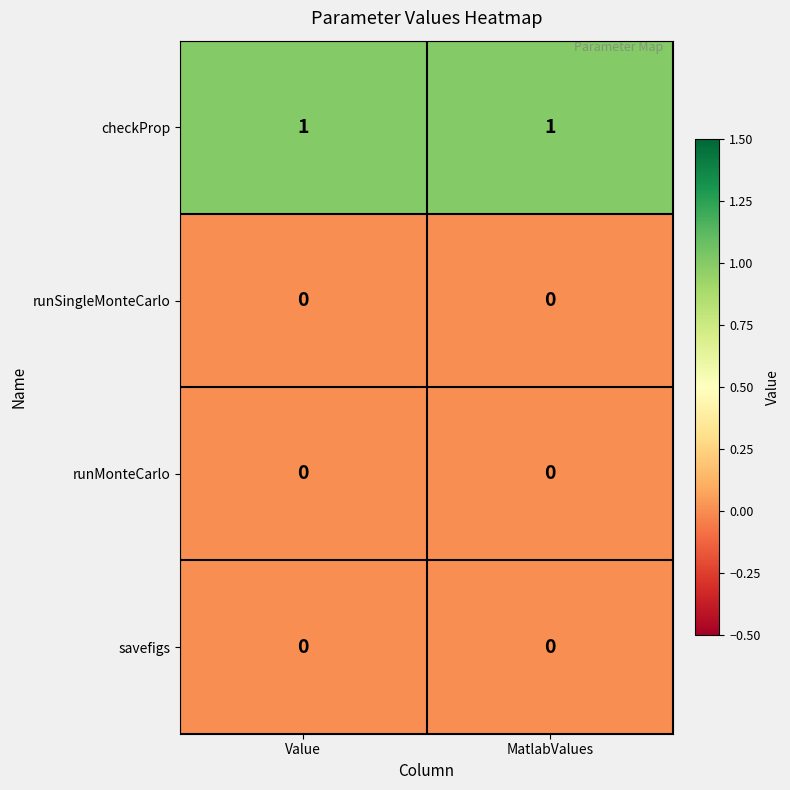

True or false: checkProp has a value of 1 at MatlabValues.

True